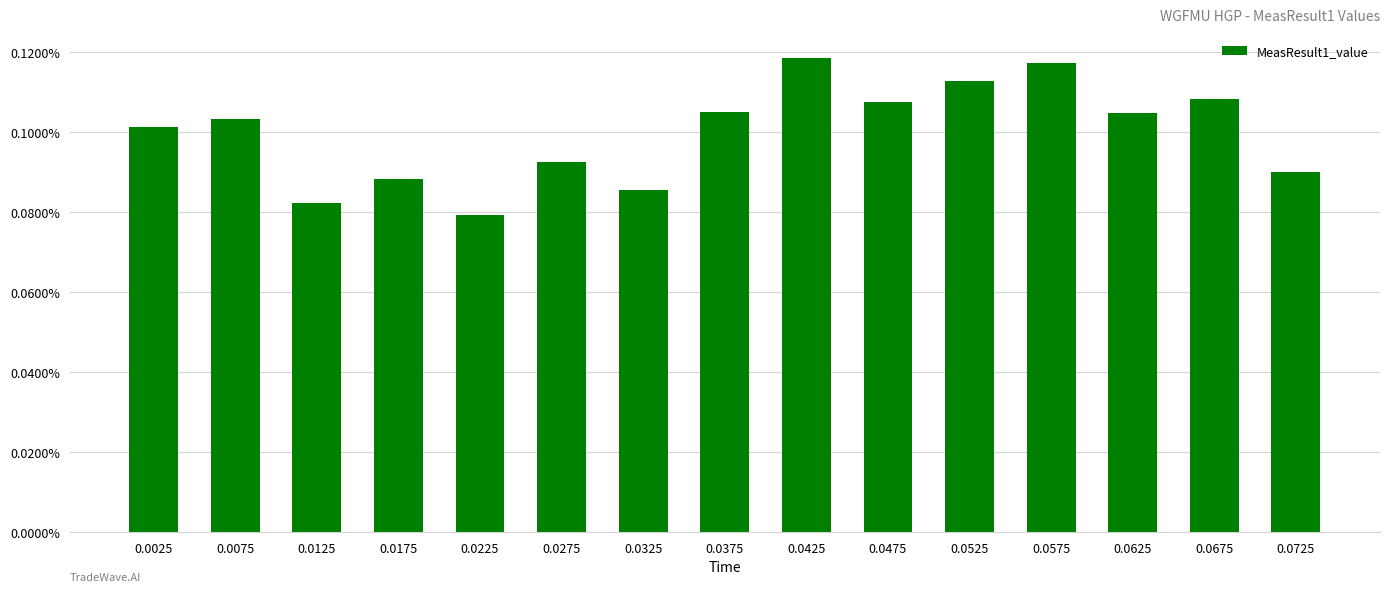

Between 0.0575 and 0.0275, which is larger?

0.0575